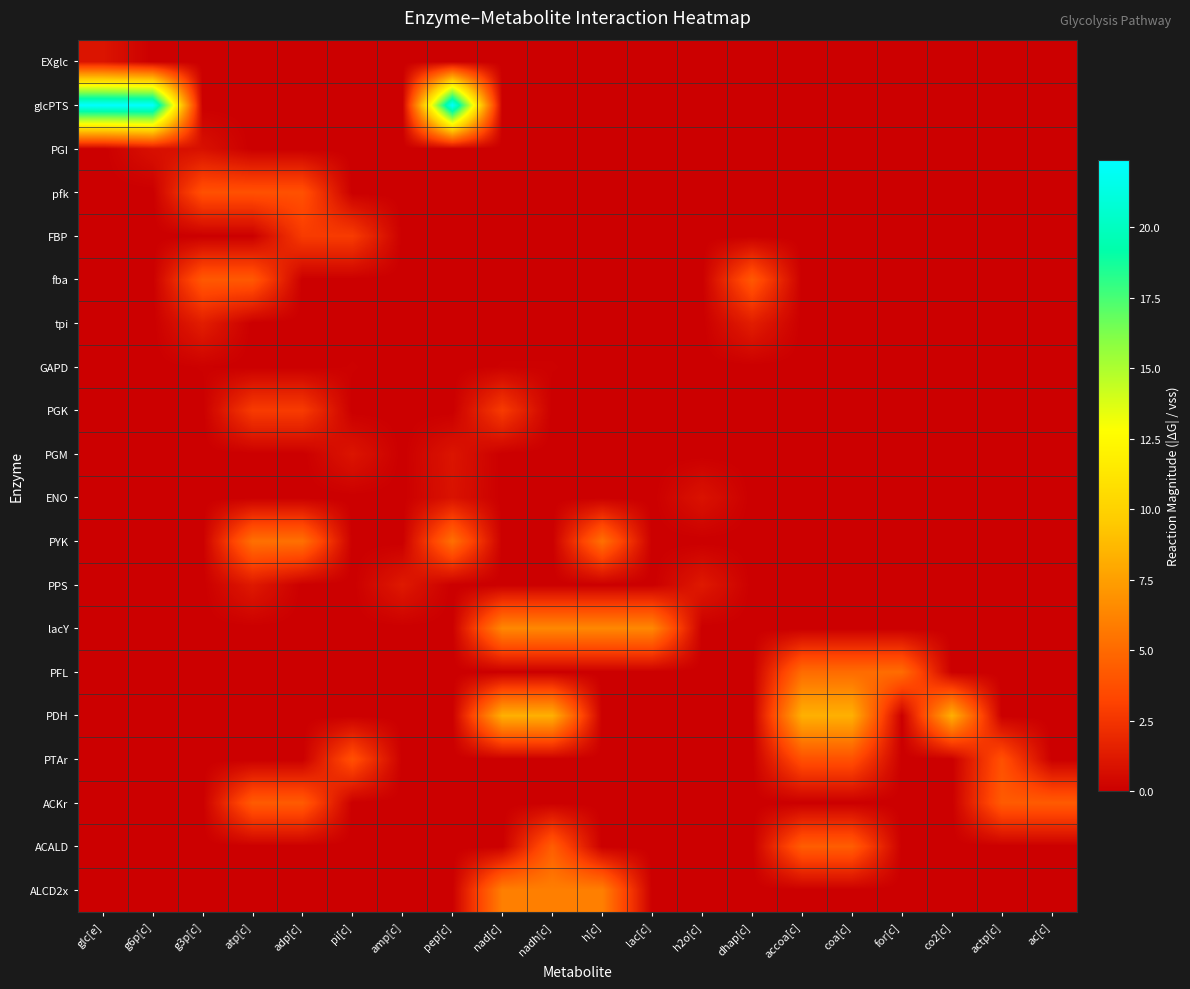

What is the maximum value shown in the chart?

22.4